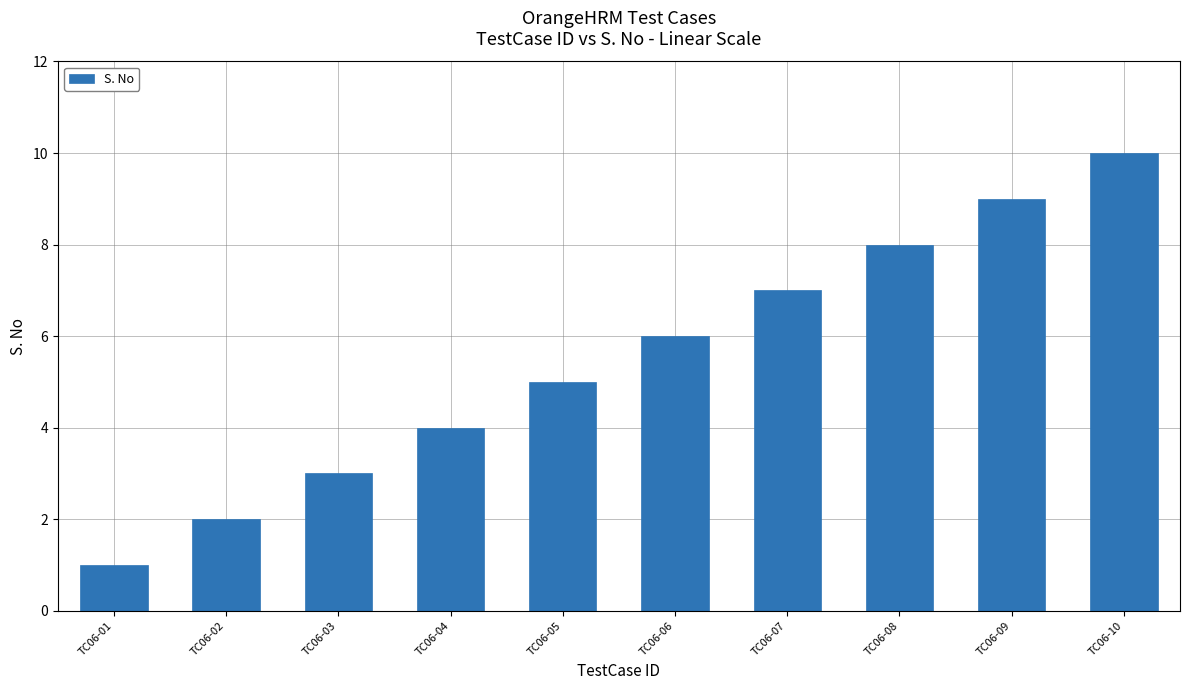

What is the value of the 5th bar from the left?

5